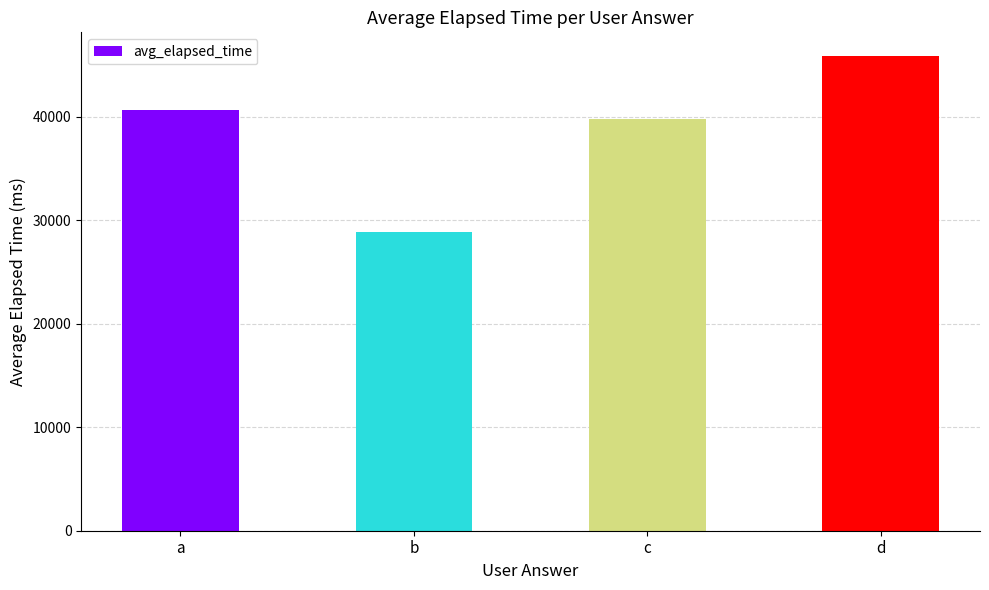

What is the minimum value shown in the chart?

28833.3